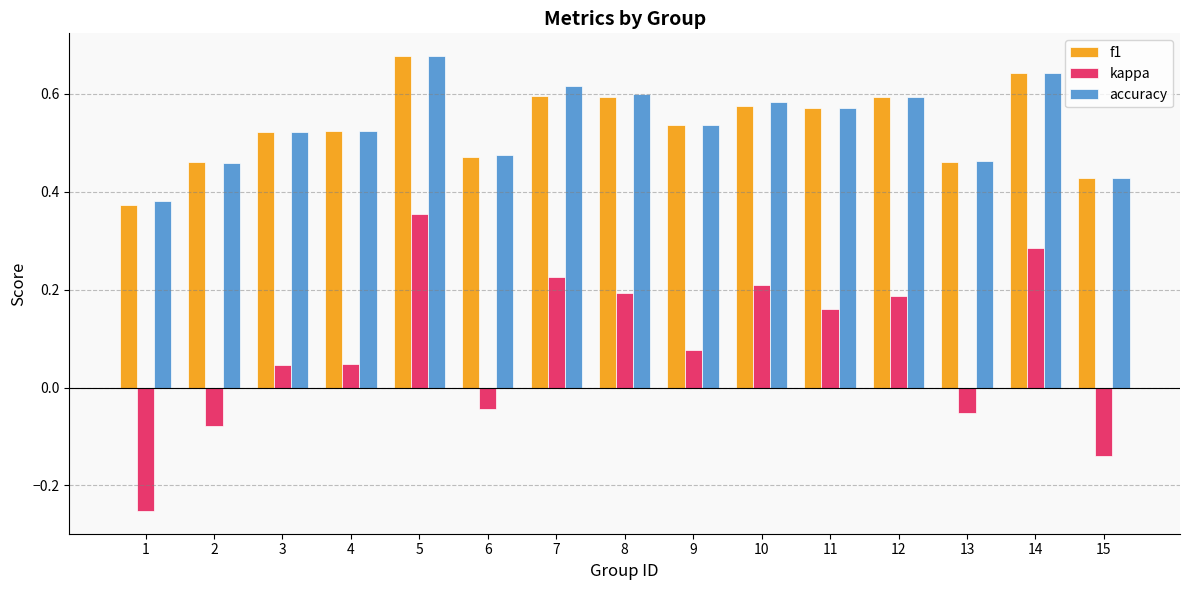

At which category does the chart reach its peak across all series?

5